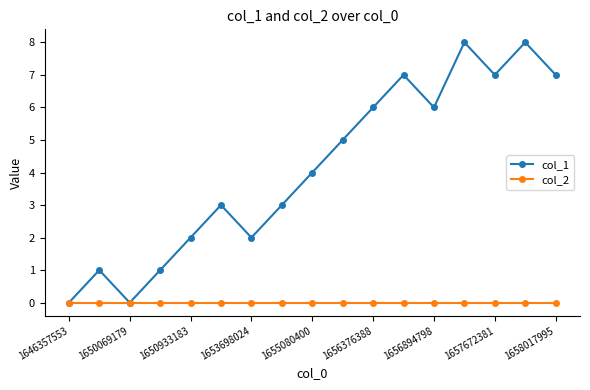

Which series has the largest range (max minus min)?

col_1